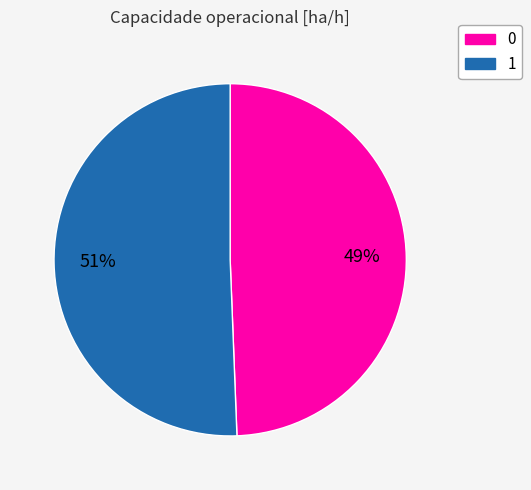

Which category accounts for the majority?

1